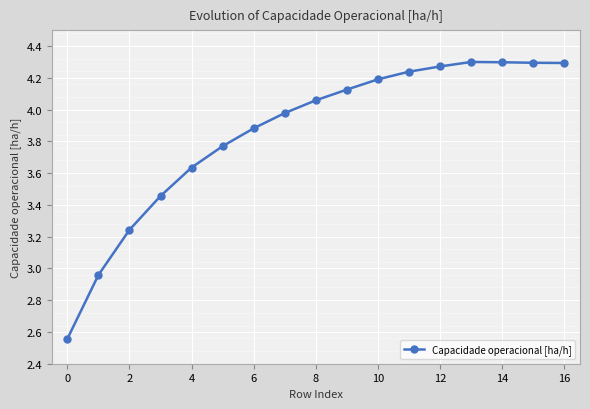

What is the difference between the second highest and minimum values?

1.7